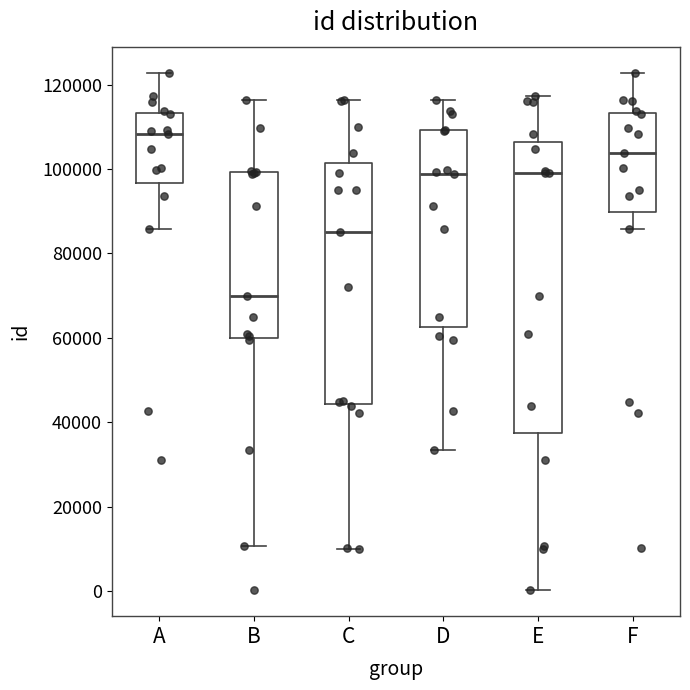

Which box has the lowest median line?

B